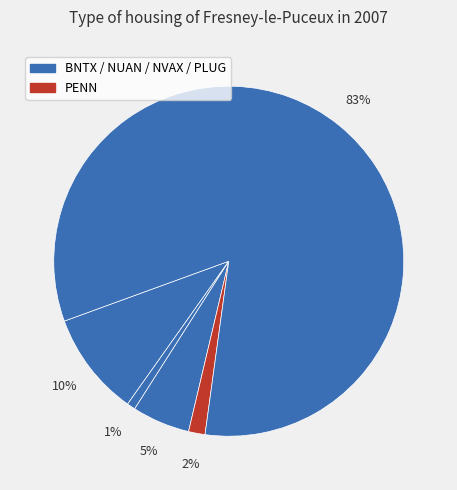

Rank the categories by value from lowest to highest.

NUAN, PENN, NVAX, BNTX, PLUG